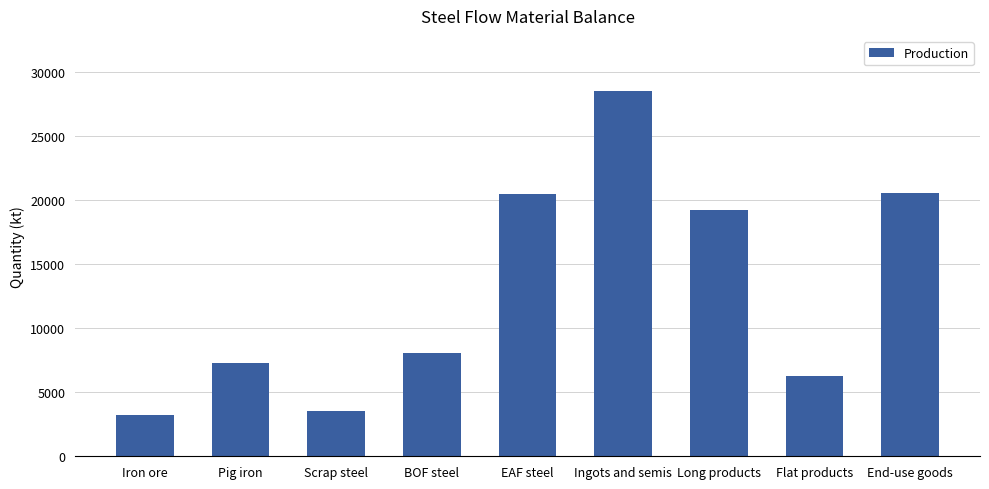

What is the label of the 6th bar from the right?

BOF steel